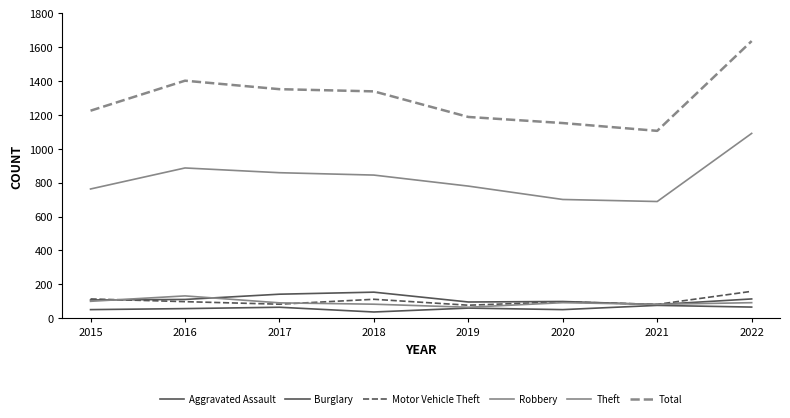

At which label does Theft reach its minimum?

2021